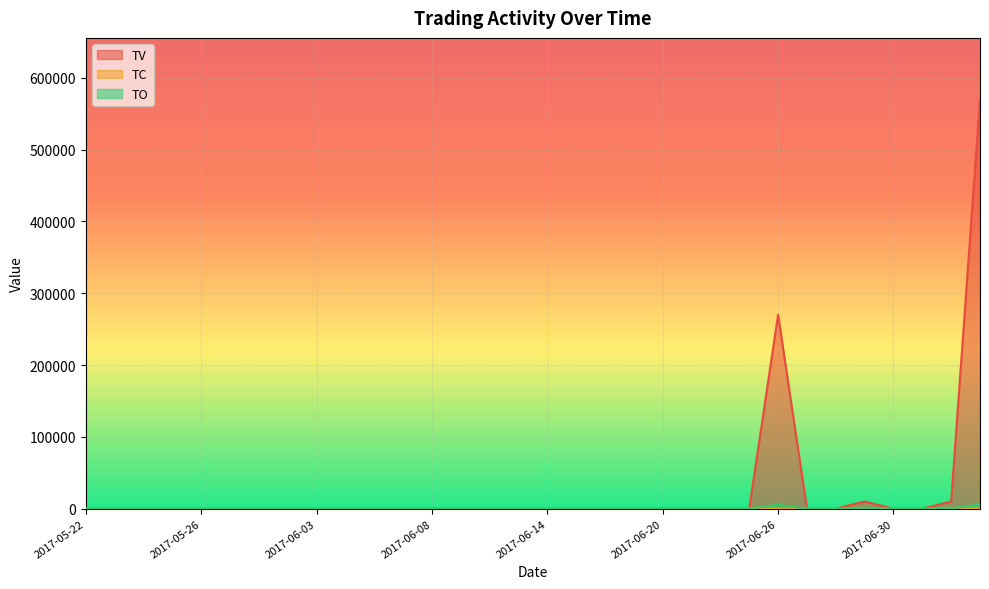

At which category is the sum across all series the highest?

2017-07-11